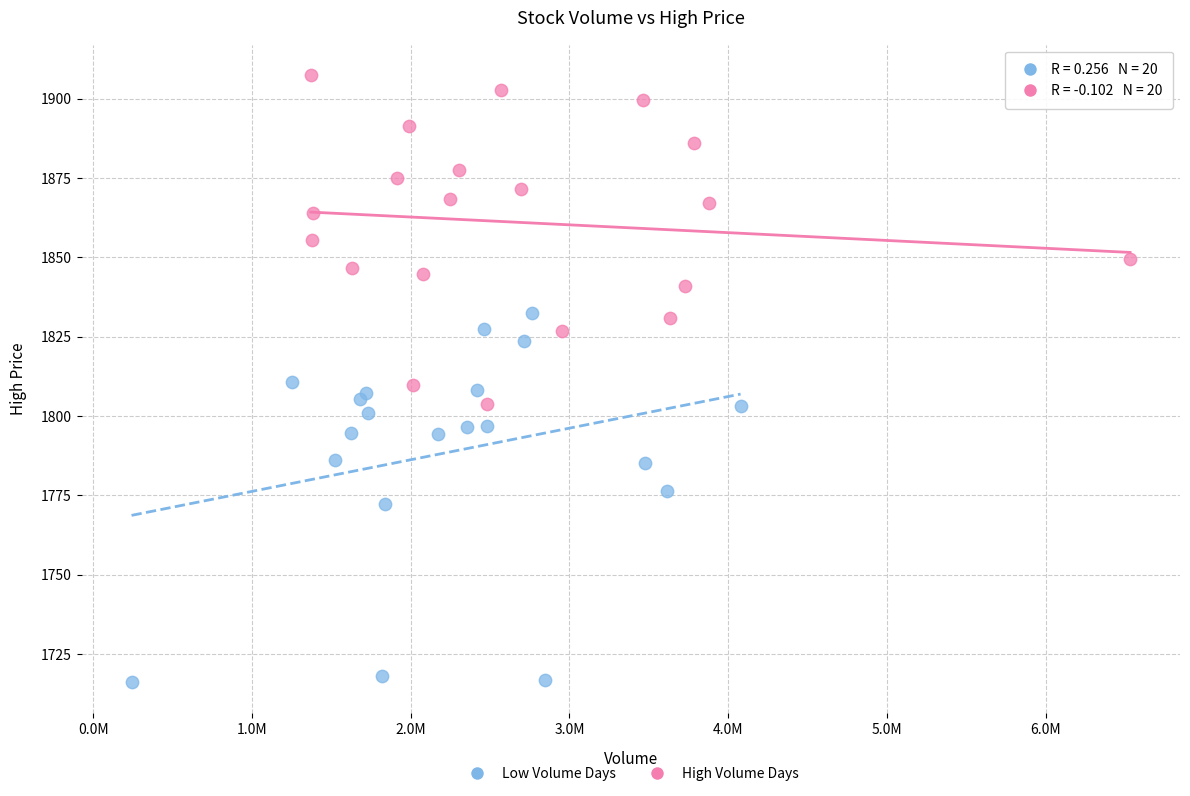

Which series reaches the maximum Y coordinate?

High Volume Days